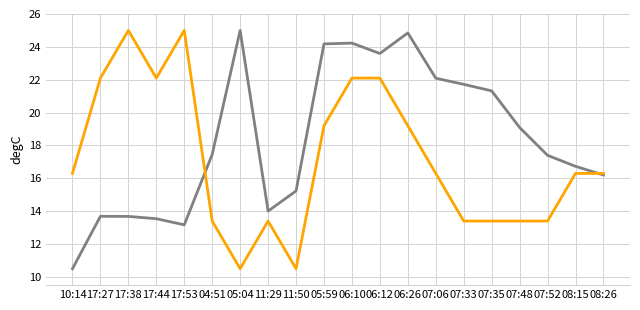

What position from the right is 04:51?

15